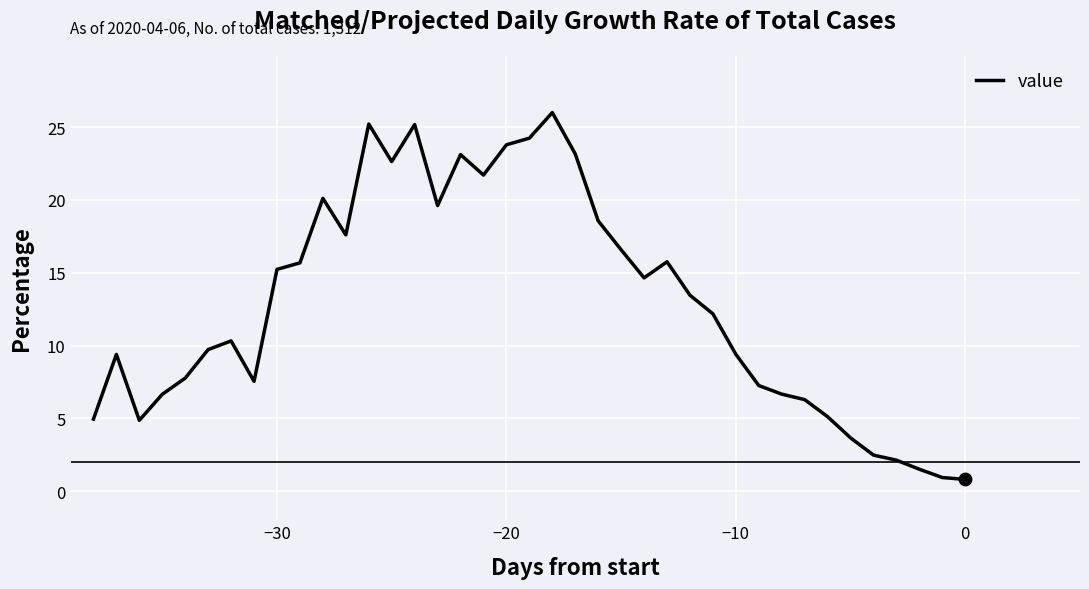

What is the maximum value shown in the chart?

26.0